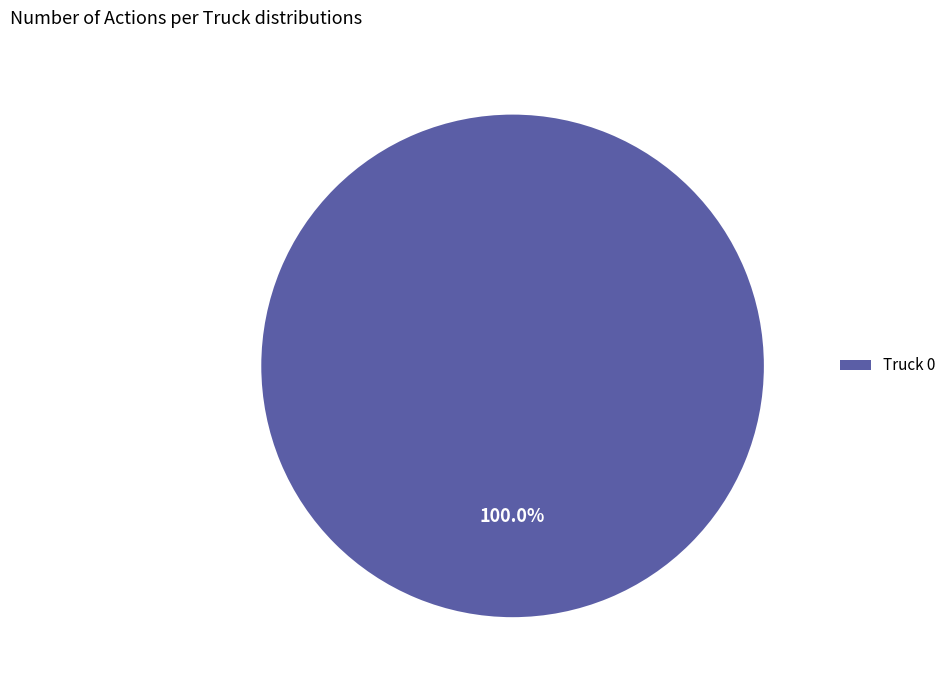

True or false: Truck 0 accounts for 100% of the total.

True